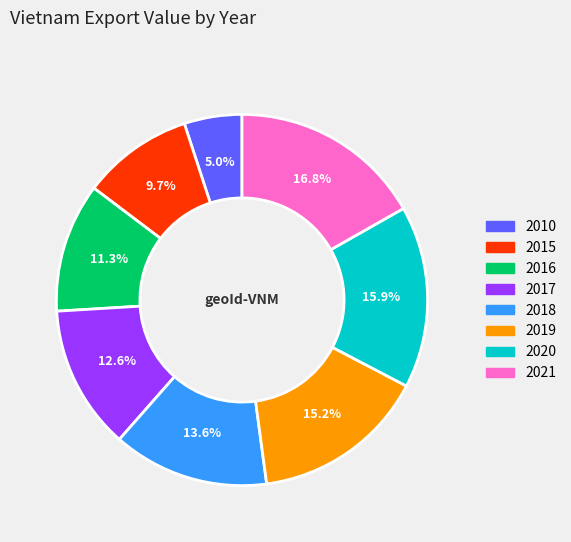

What portion of the pie excludes 2010?

95.0%